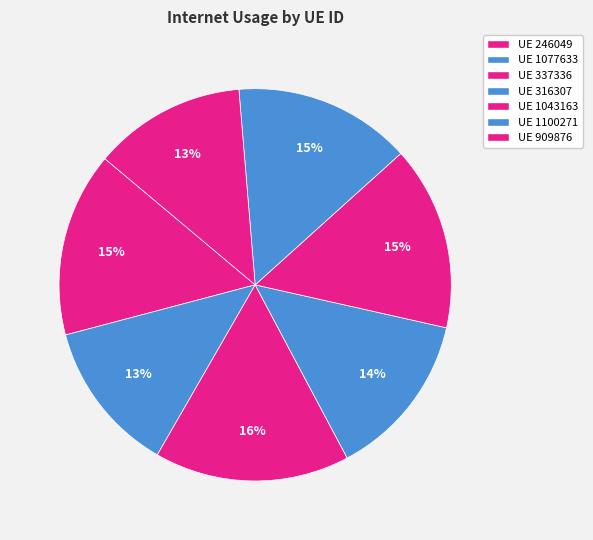

How many slices are in this pie chart?

7